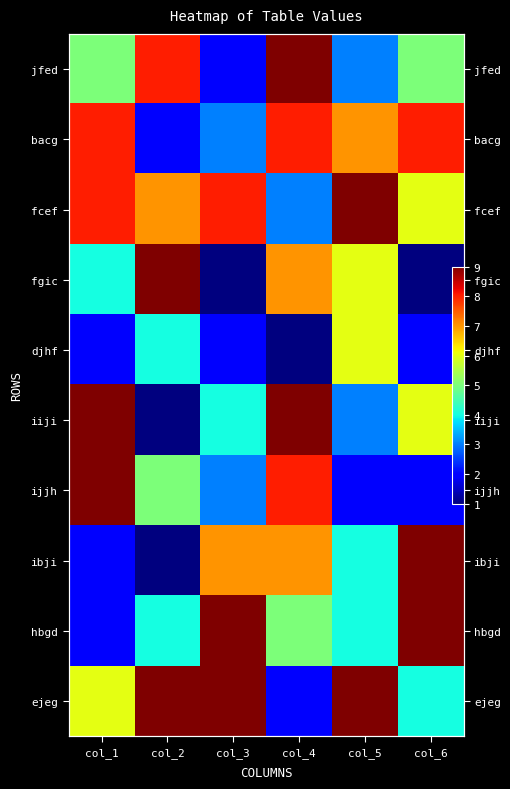

What is the lowest value of the hbgd series?

2